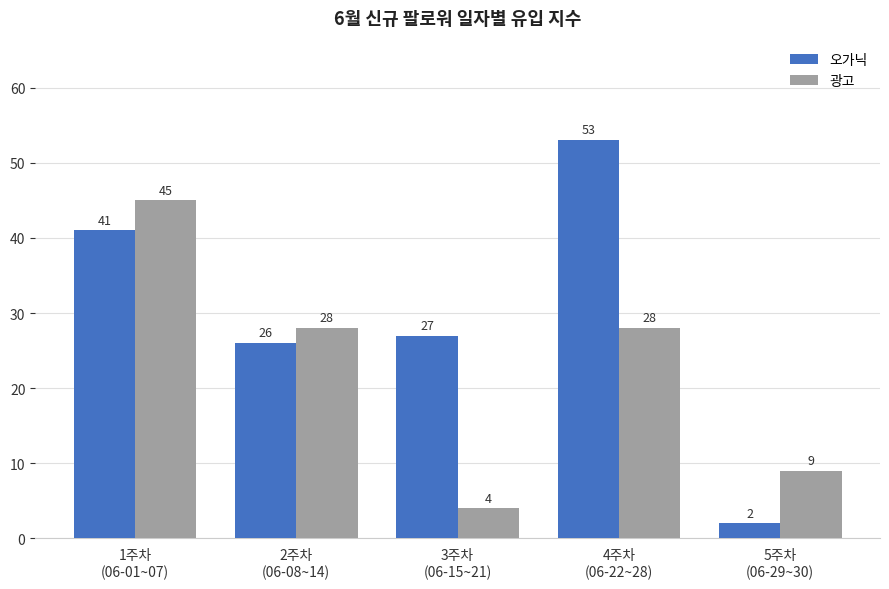

Reading left to right, transcribe all the data shown in this chart.

오가닉: 41	26	27	53	2
광고: 45	28	4	28	9